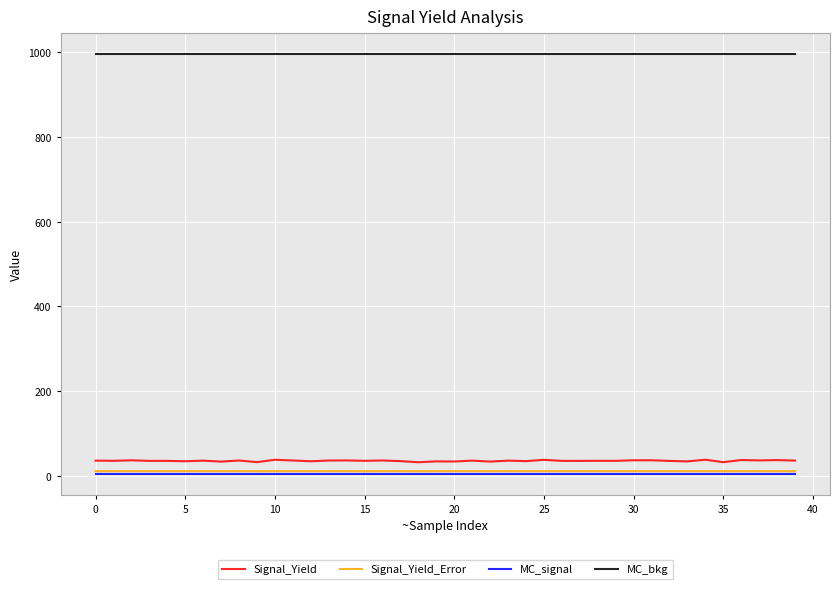

Which series has the widest spread of values?

Signal_Yield